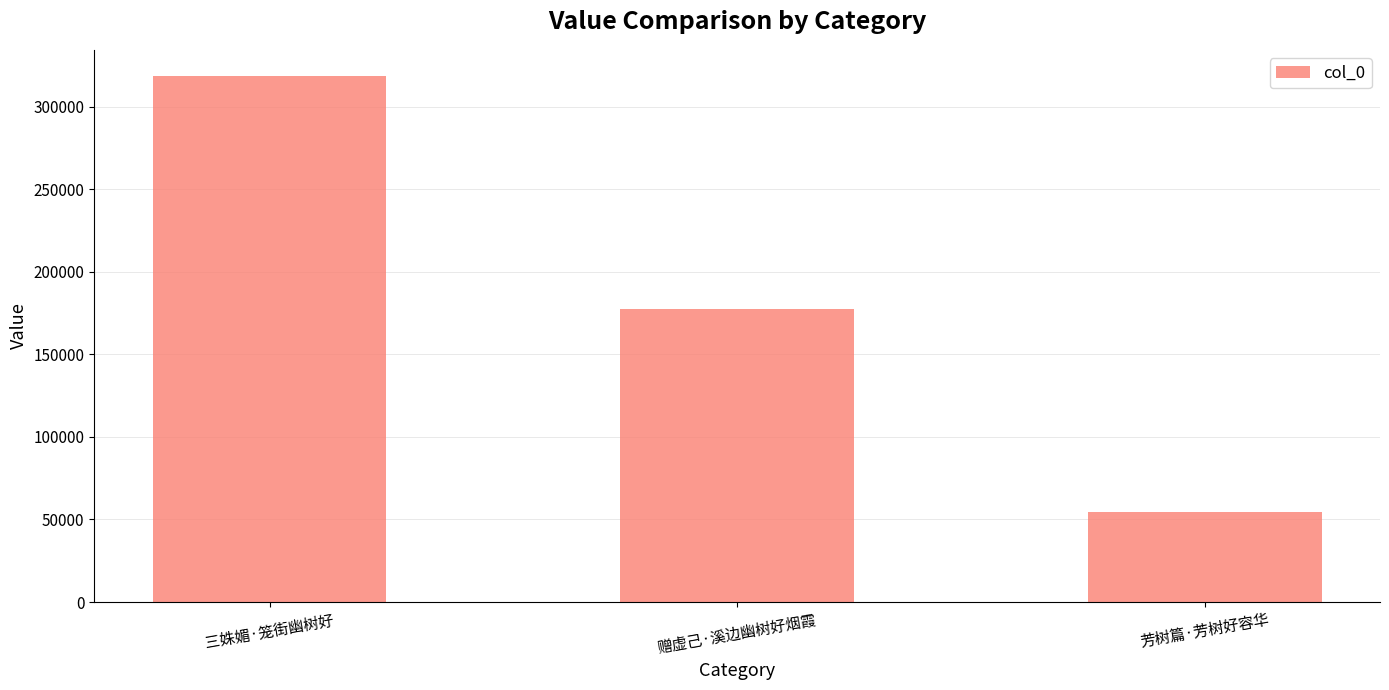

What is the sum of the values at 芳树篇·芳树好容华 and 赠虚己·溪边幽树好烟霞?

232320